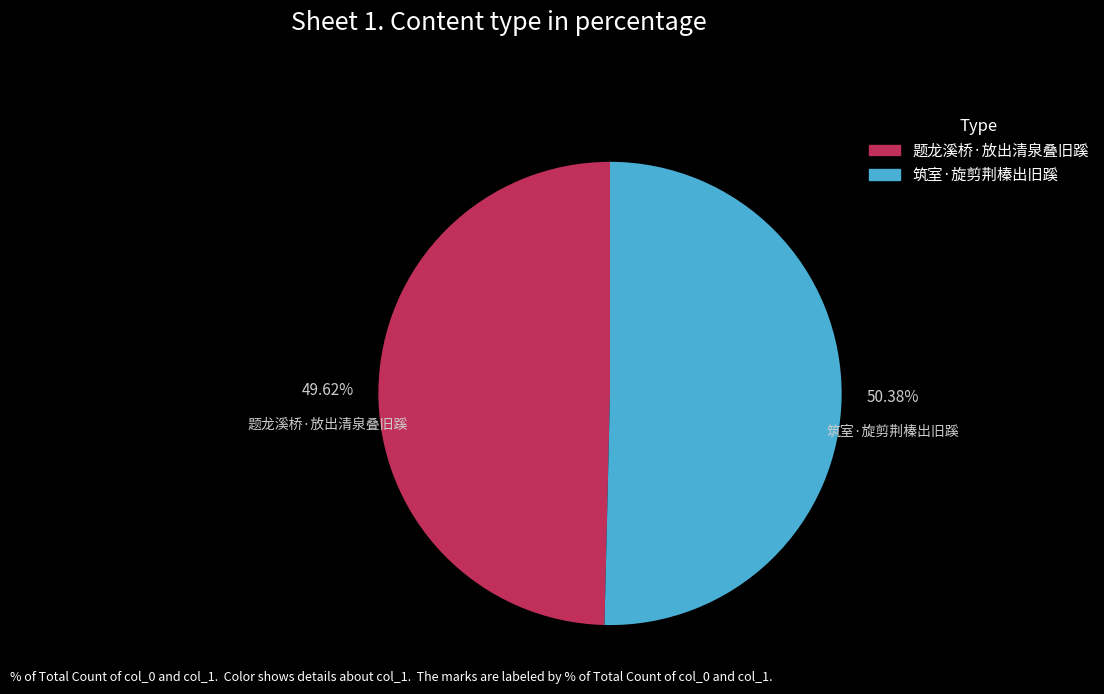

What percentage is the 筑室·旋剪荆榛出旧蹊 slice, to the nearest percent?

50%